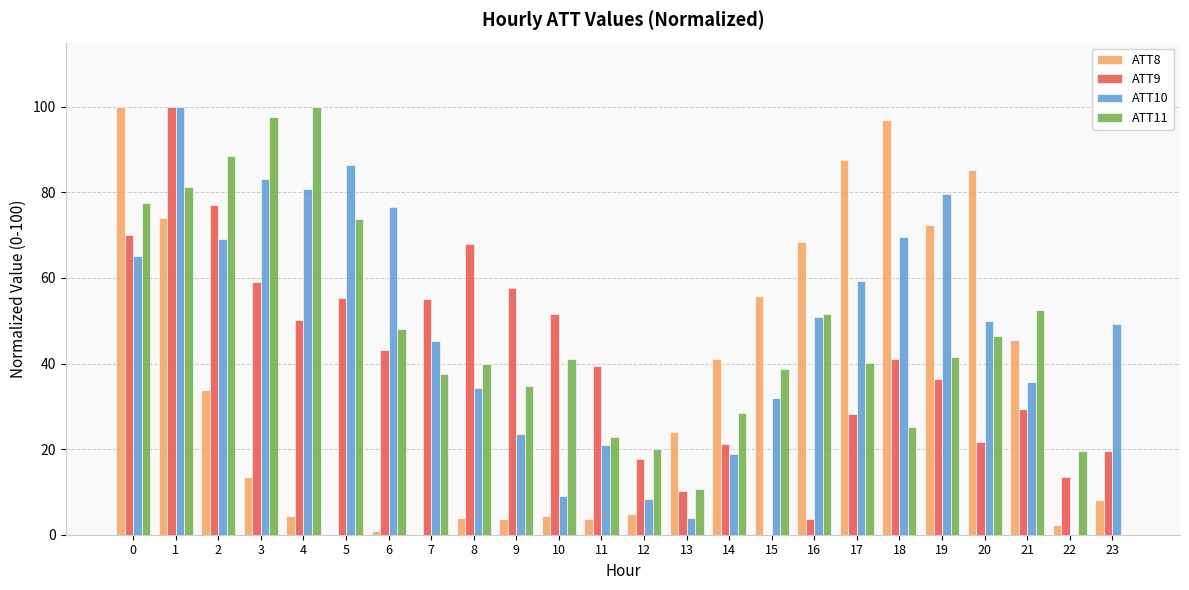

At which category is the sum across all series the highest?

1